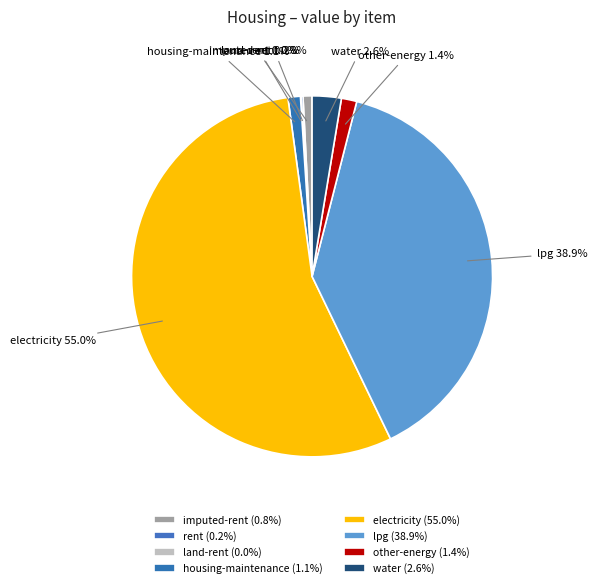

Is there a majority slice in this chart?

Yes